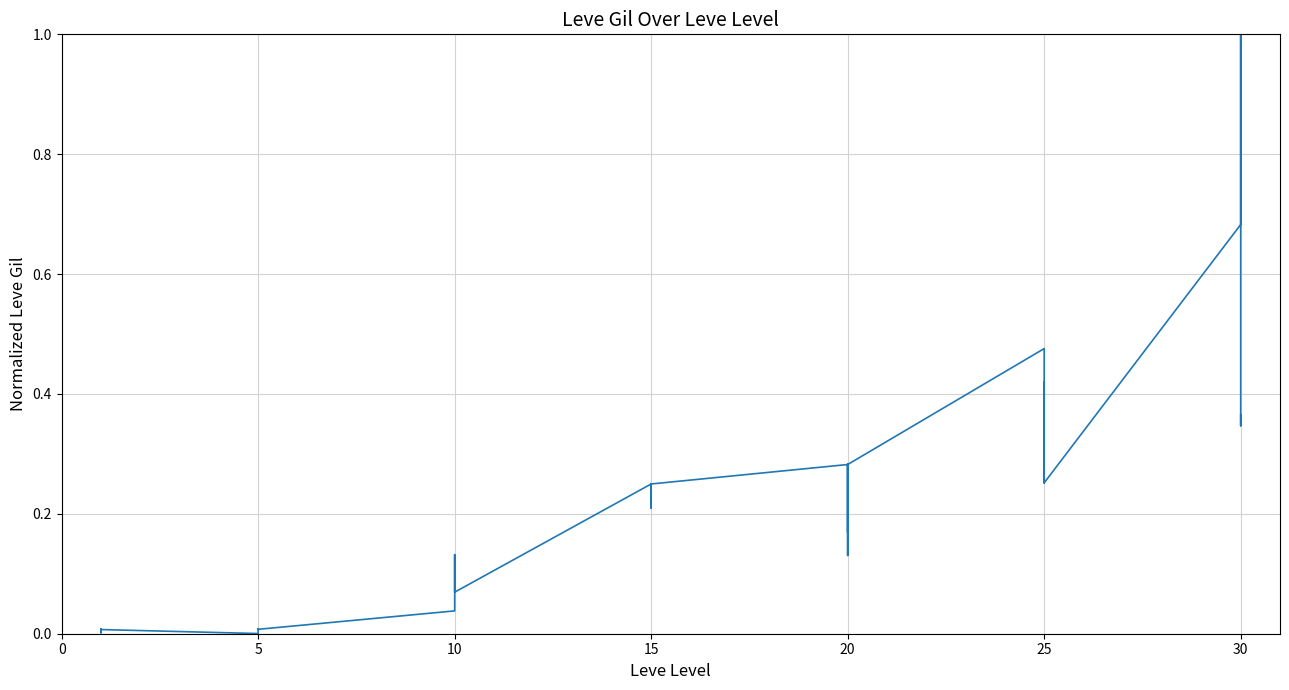

What is the sum of the values at 0 and 37?

1.0